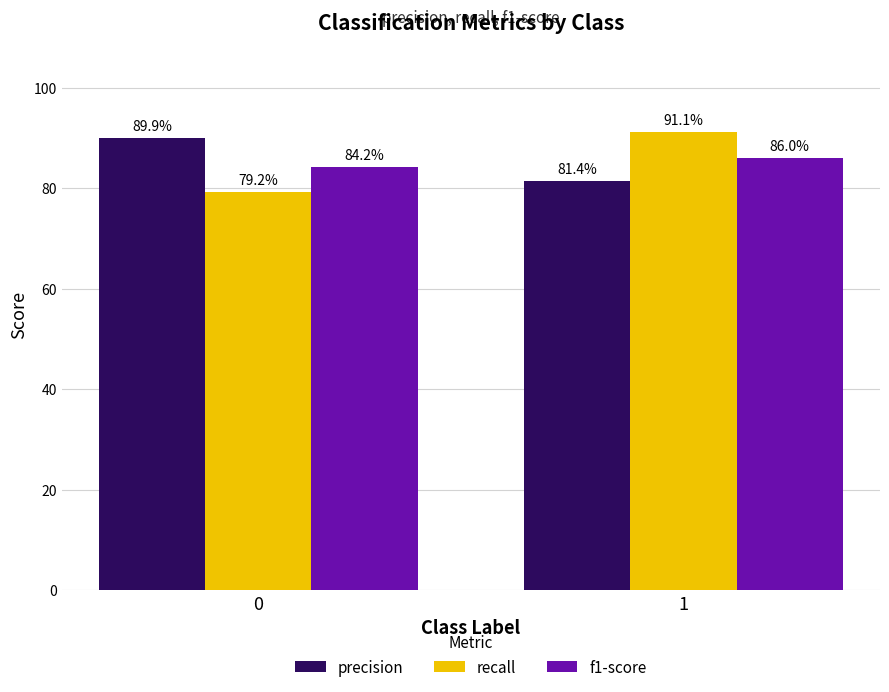

Are the bars horizontal?

No